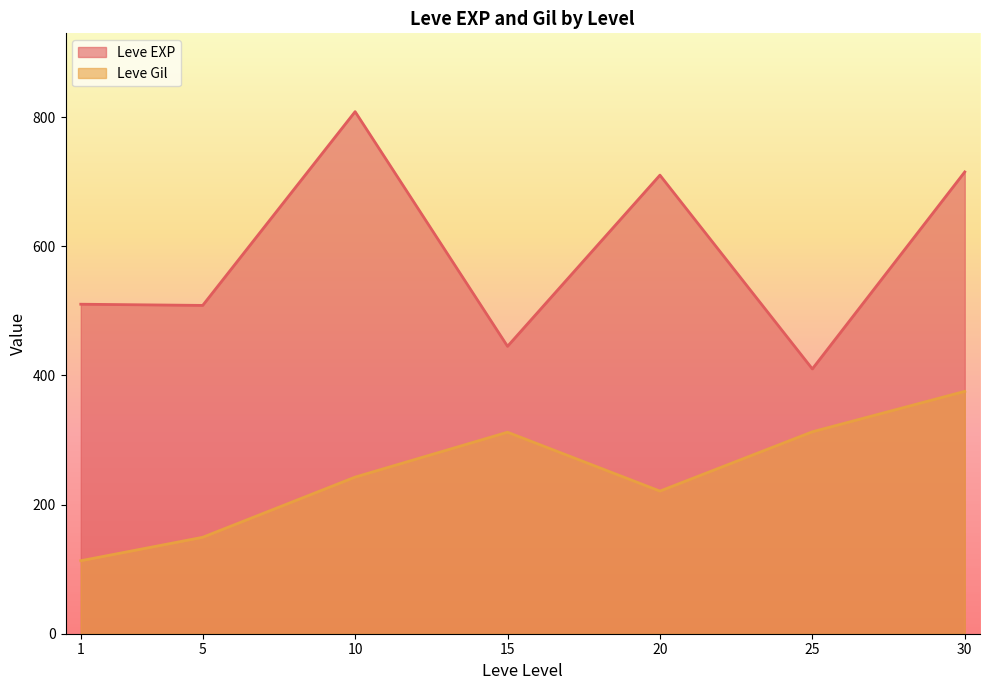

At which label is Leve Gil closest to 318?

25